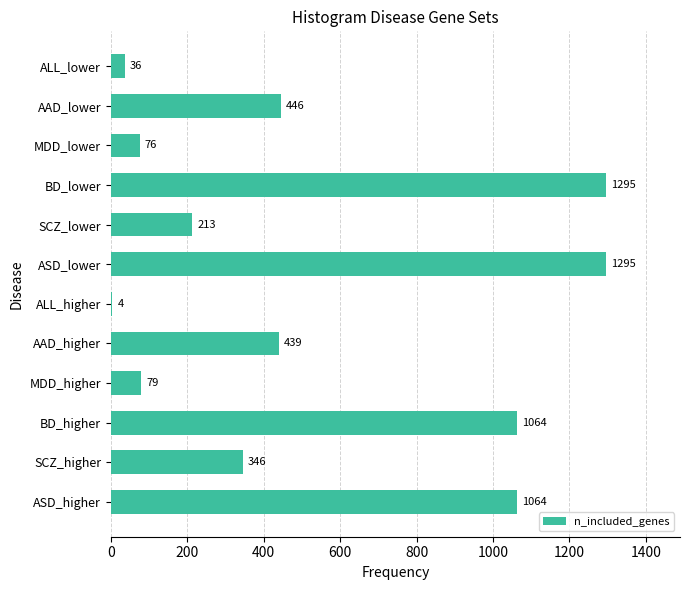

What is the sum of the values at MDD_lower and AAD_lower?

522